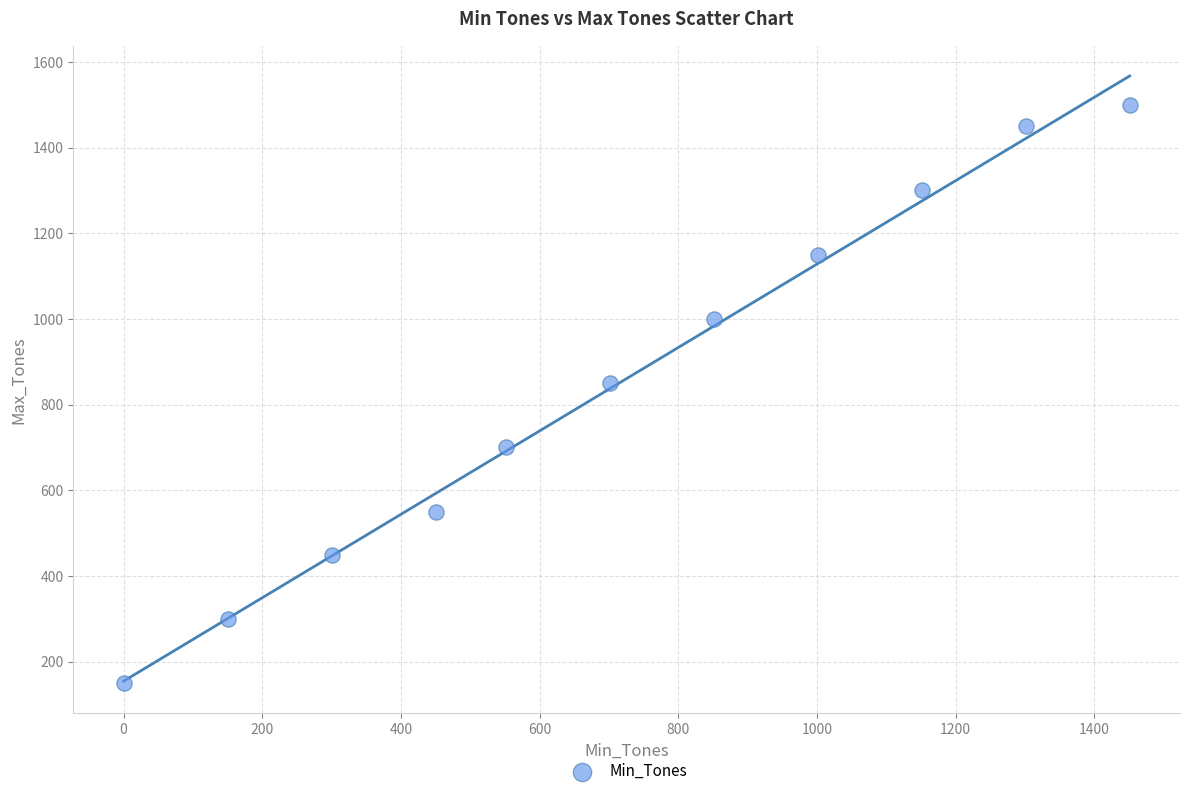

What is the average Y value?

855